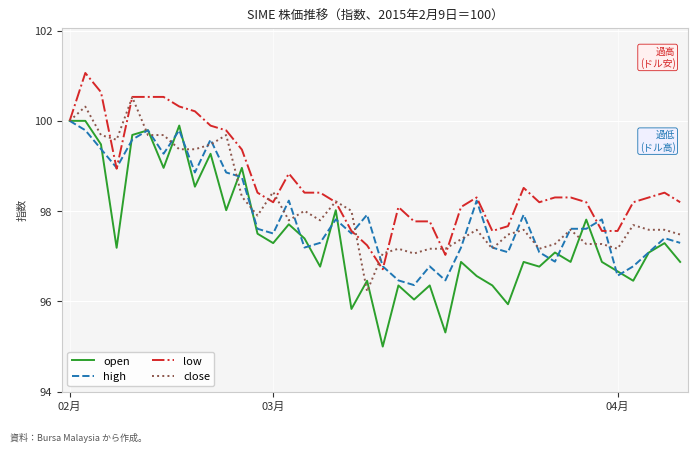

Which series has the largest total across all categories?

low